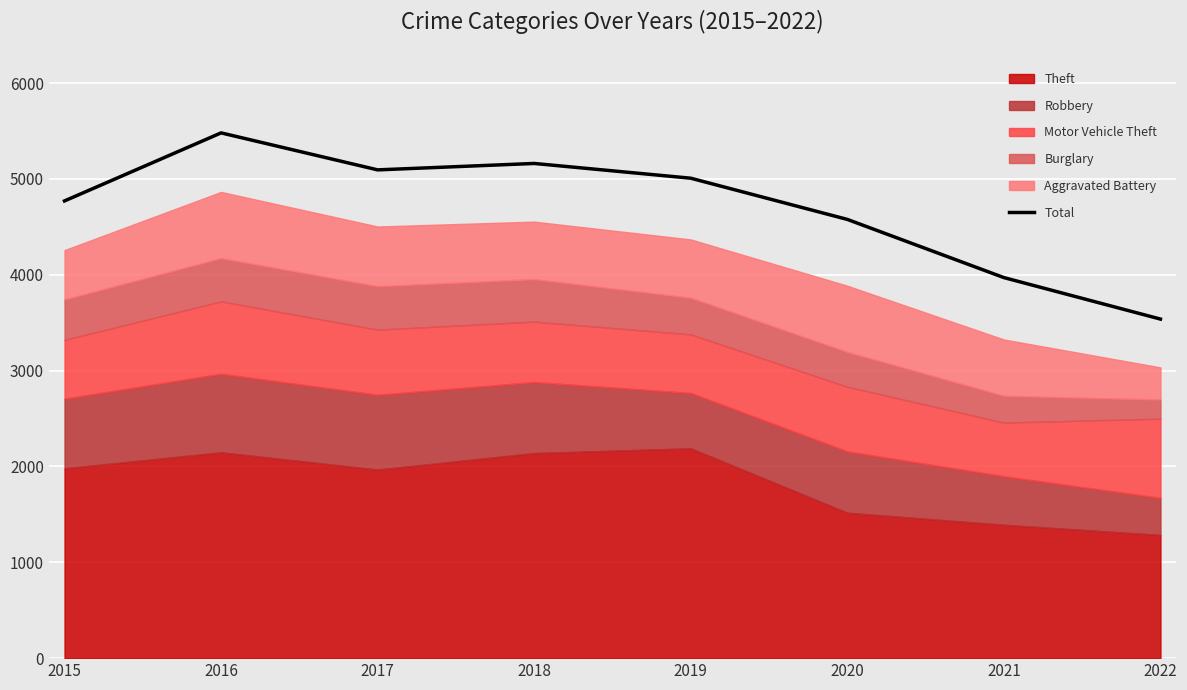

Which has a higher value, 2018 or 2021?

2018